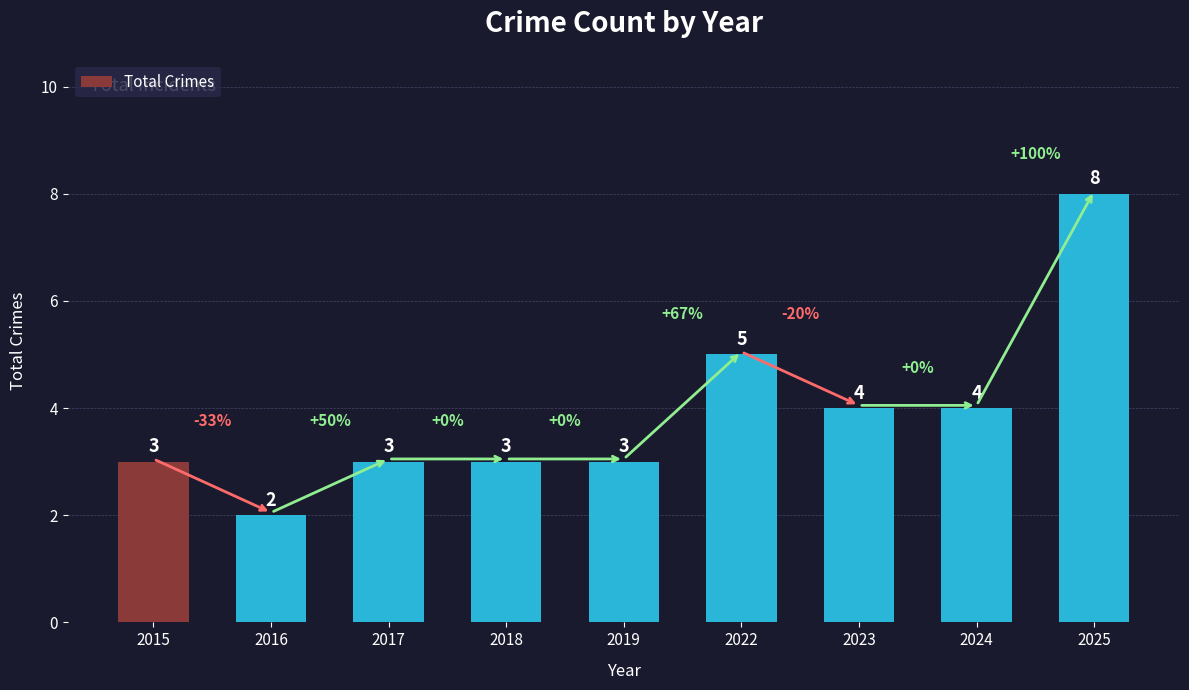

How many bars are there in total?

9